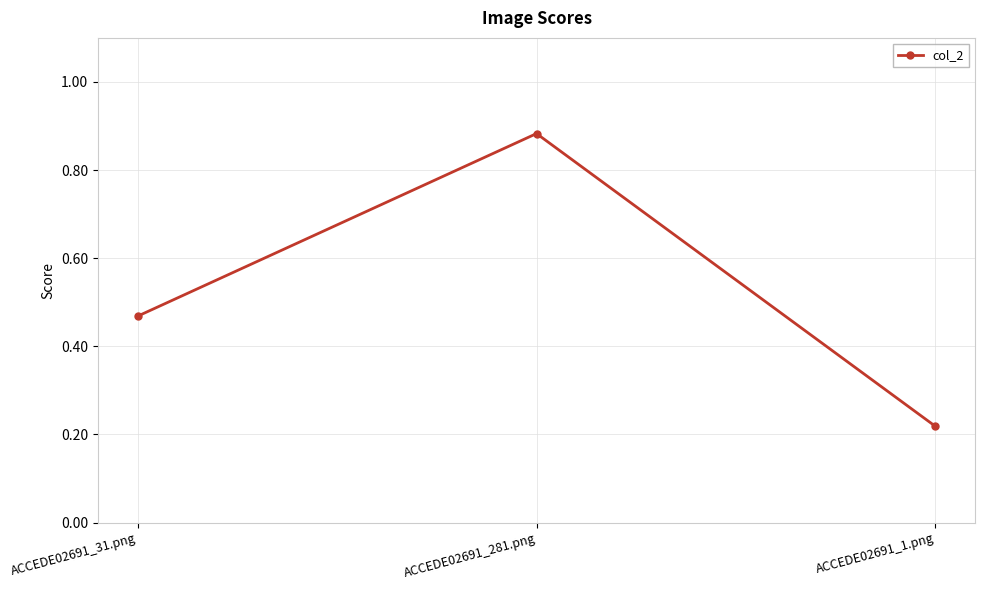

True or false: the data shows 0.3 at ACCEDE02691_1.png.

False